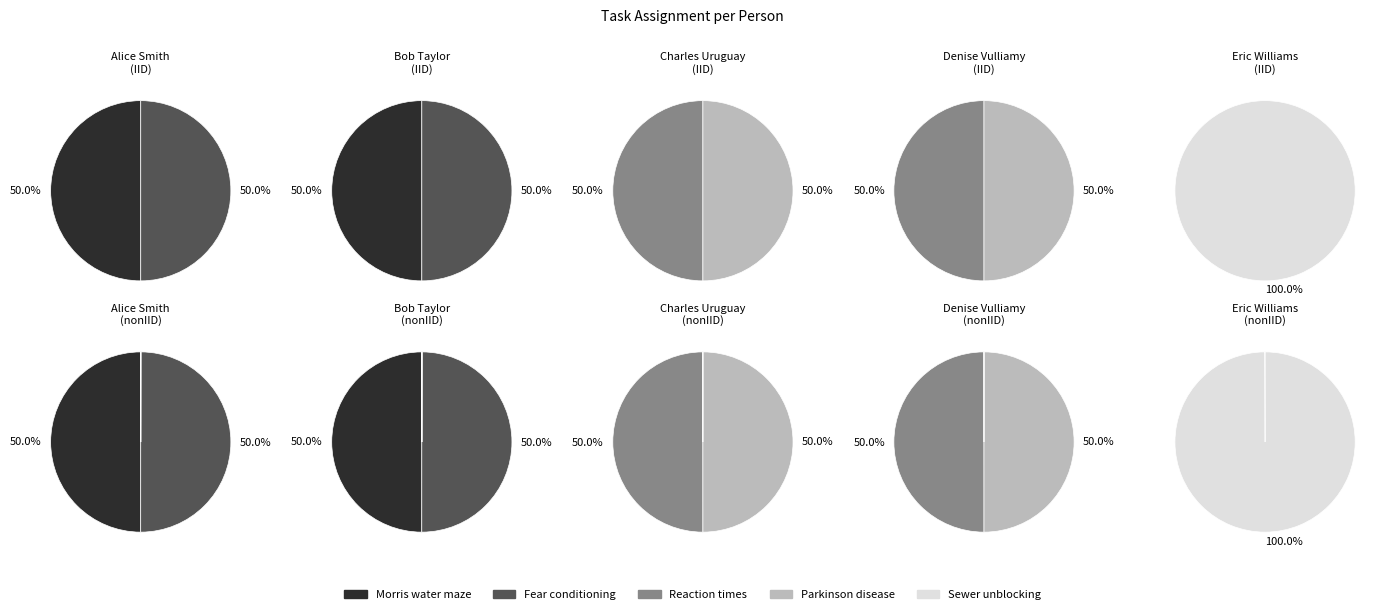

Does 2 represent more than half of the total?

No